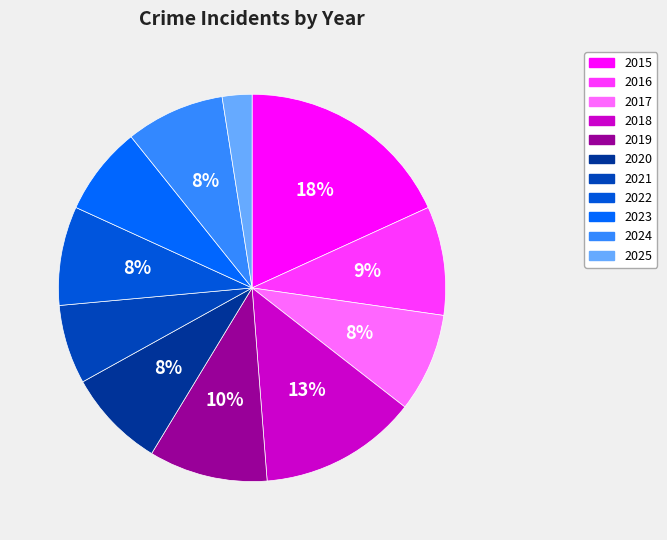

Count the number of slices in the pie.

11